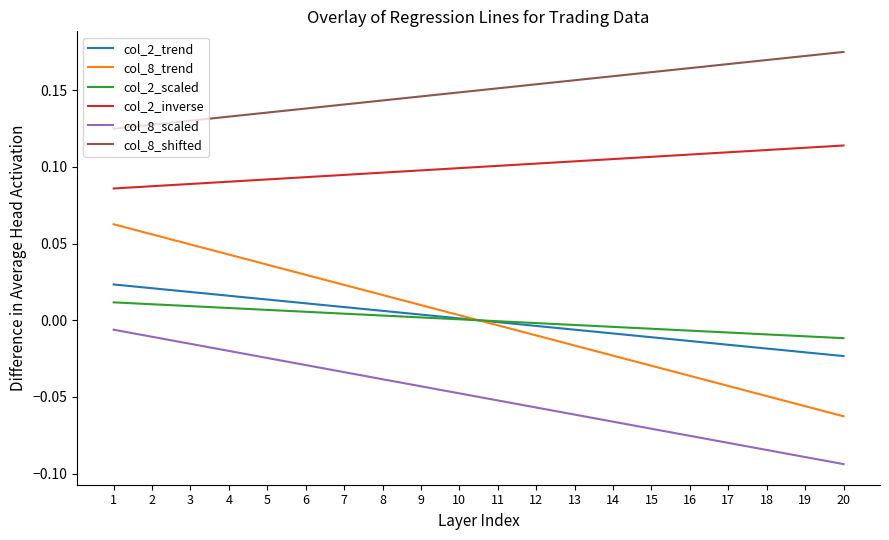

Between 6 and 14, which series saw the biggest shift?

col_8_trend